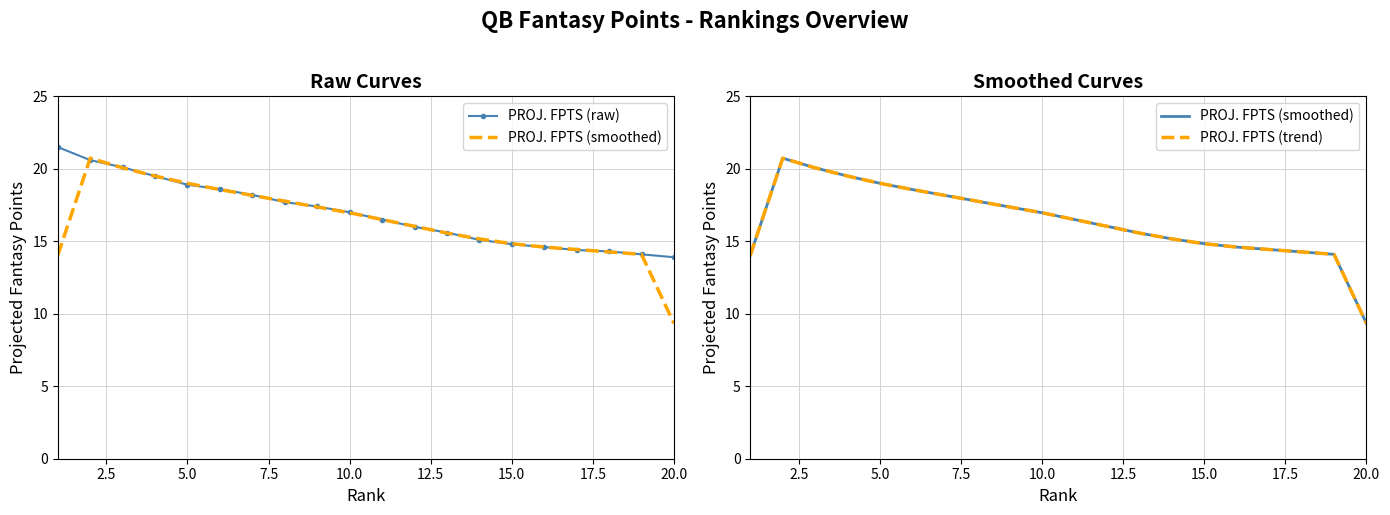

What is the difference between the maximum and minimum values in the PROJ. FPTS (raw) series?

7.6